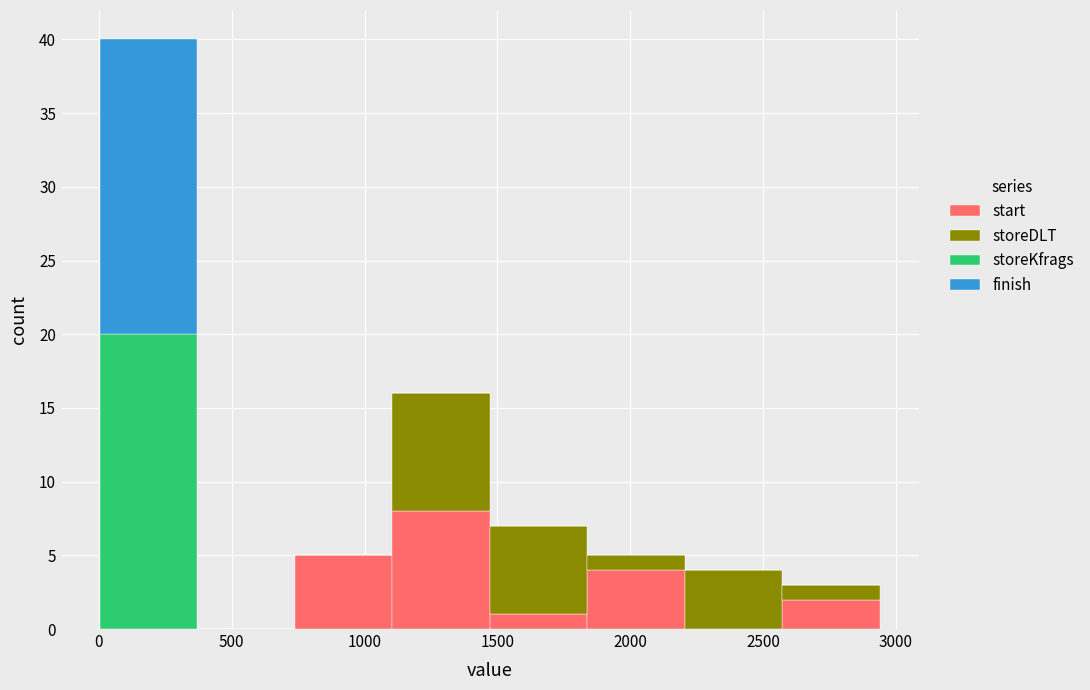

Which range on the x-axis has the tallest stacked bar (by total height)?

0 to 350